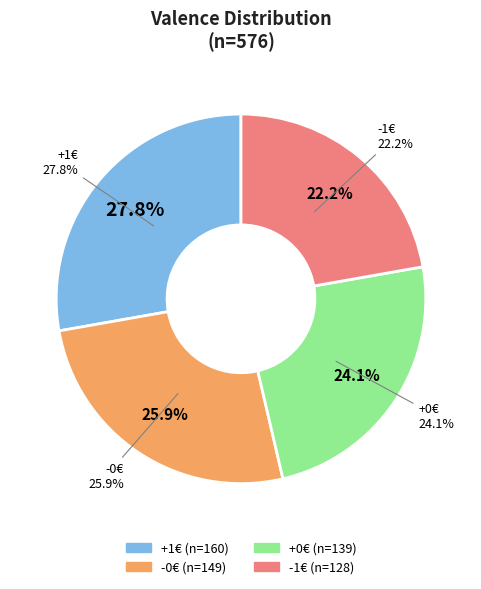

What percentage is the +0€ slice, to the nearest percent?

24%